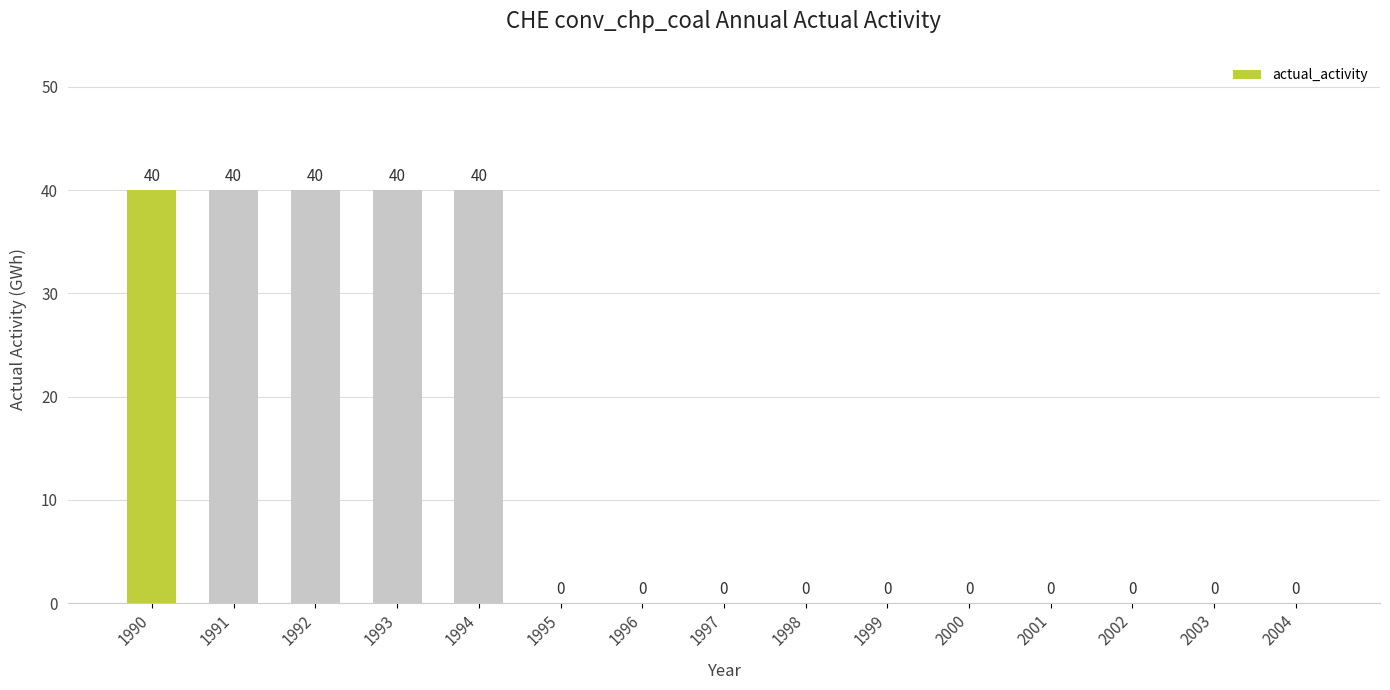

What is the greatest value displayed?

40